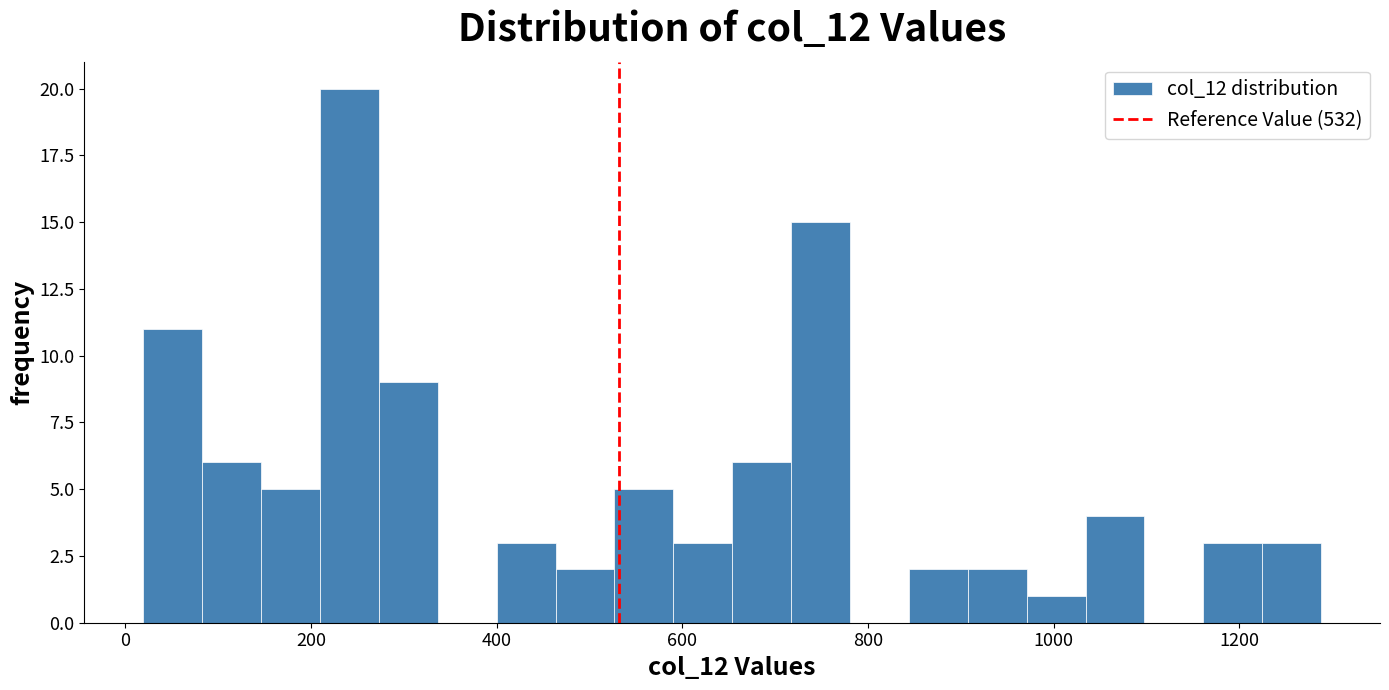

Read against the x-axis, roughly where is the centre of the tallest bar?

240